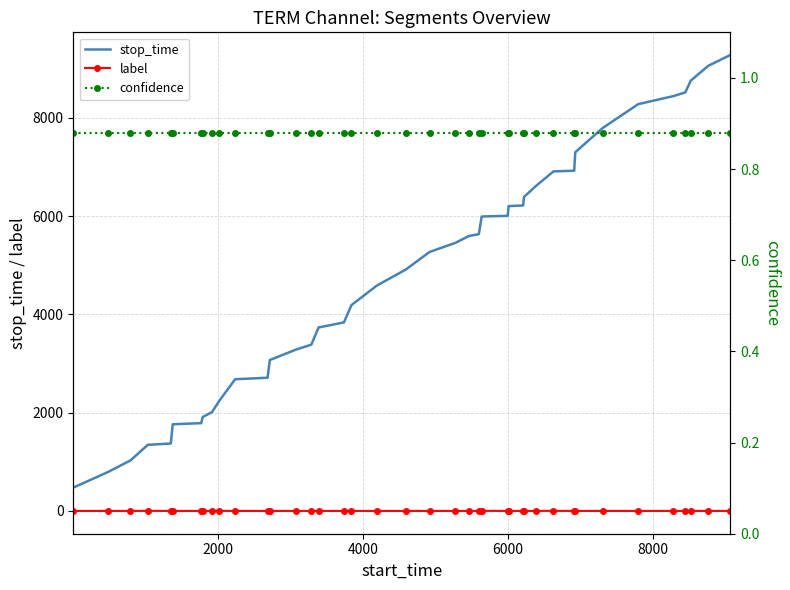

Which series has the largest range (max minus min)?

stop_time